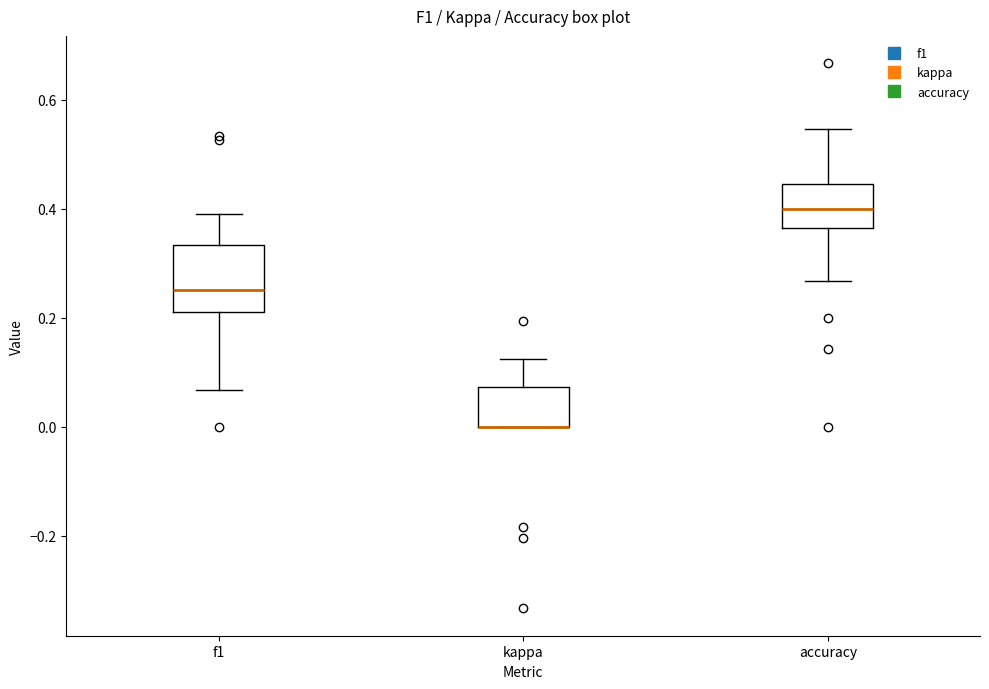

Reading left to right, transcribe this box plot: for each box, give where its median line is, the range the box spans, and where its two whiskers end, as read against the y-axis. The values are not printed on the chart, so give them approximately, as read against the axis.

f1: median 0.26, box 0.22 to 0.34, whiskers 0.06 to 0.40
kappa: median 0.00 (drawn on the box's lower edge), box 0.00 to 0.08, whiskers 0.00 to 0.12
accuracy: median 0.40, box 0.36 to 0.44, whiskers 0.26 to 0.54